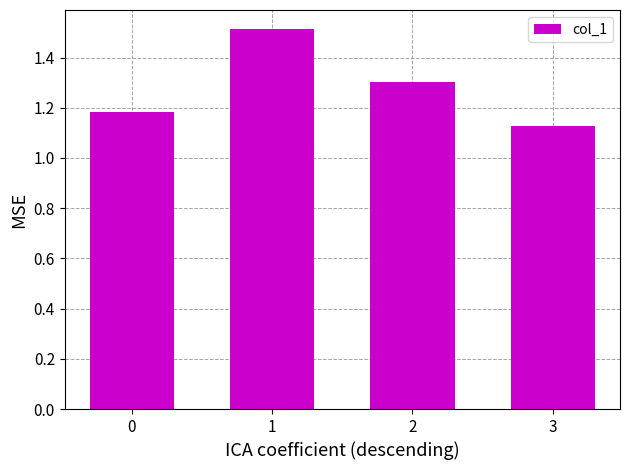

What is the value of the 3rd bar from the left?

1.3